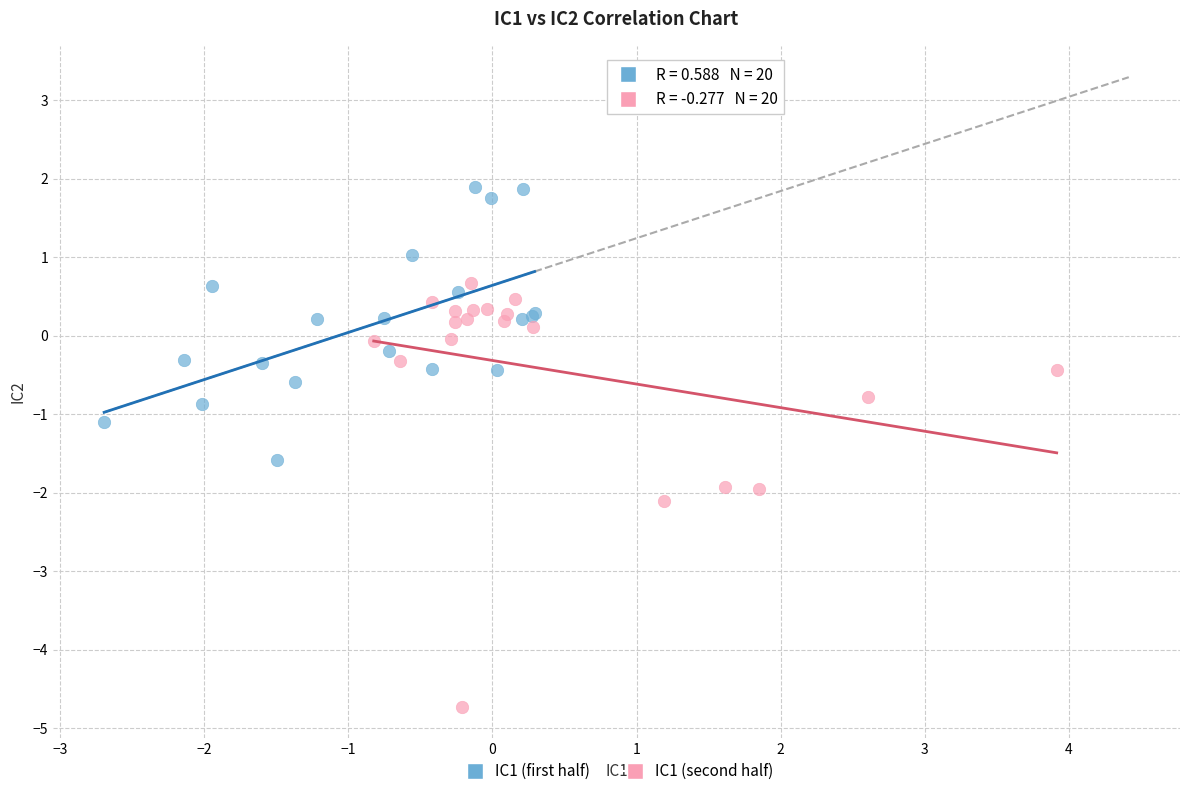

What are all the series names shown in the legend?

IC1 (first half), IC1 (second half)